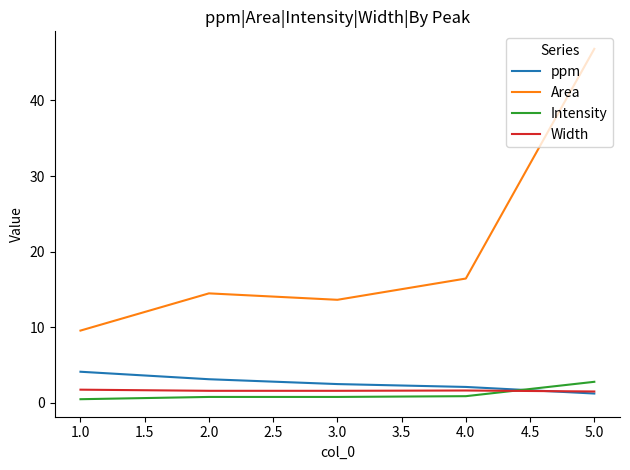

Where is Area nearest to the value 28?

4.0